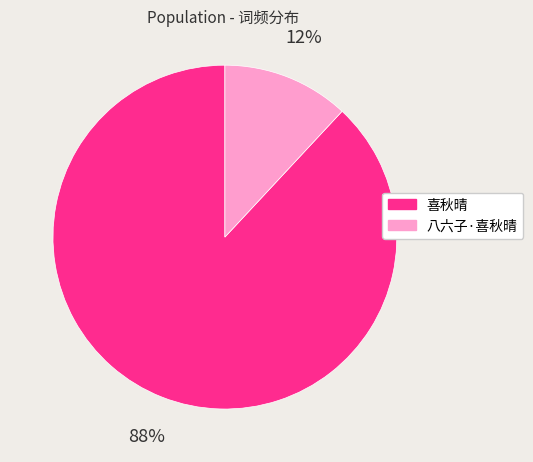

Is it true that 喜秋晴 is 99% of the pie?

False